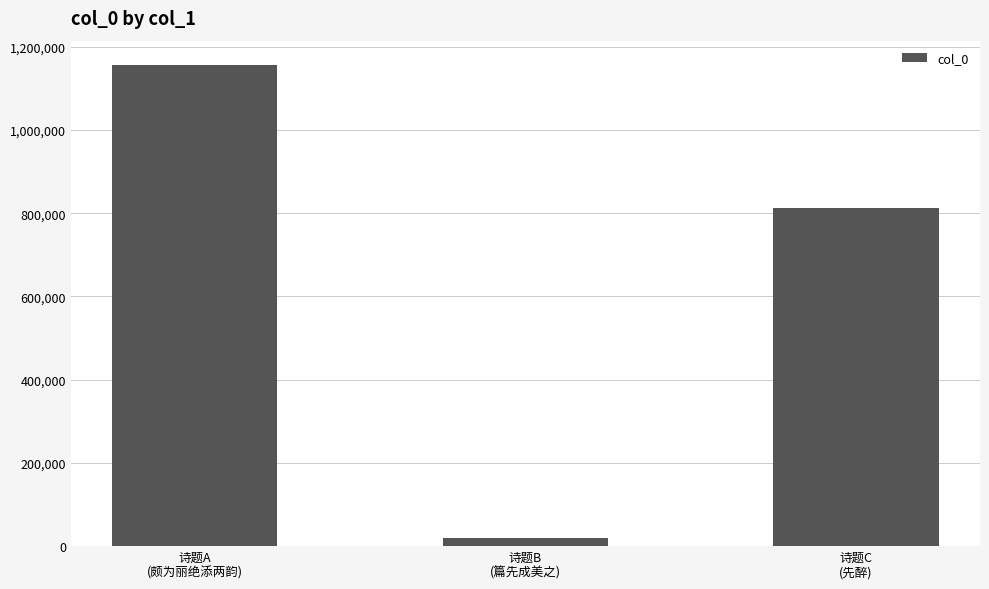

Between 诗题B
(篇先成美之) and 诗题C
(先醉), which is larger?

诗题C
(先醉)